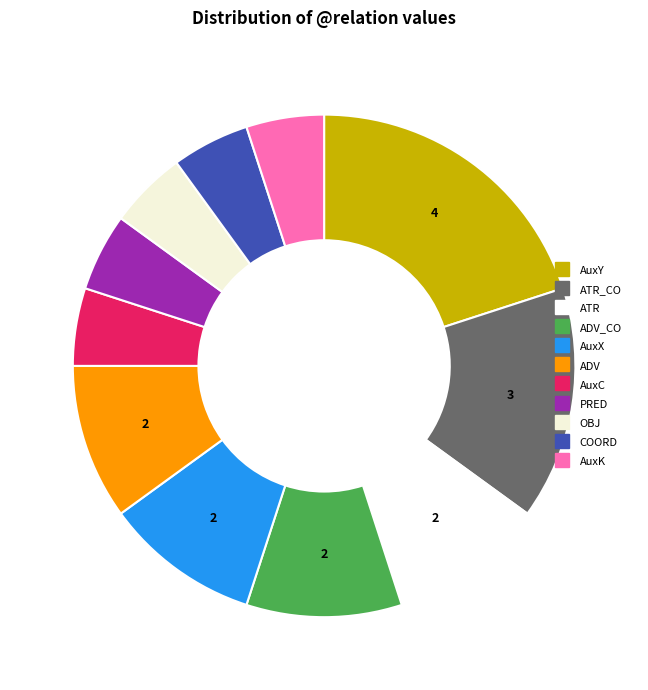

How many slices are in this pie chart?

11